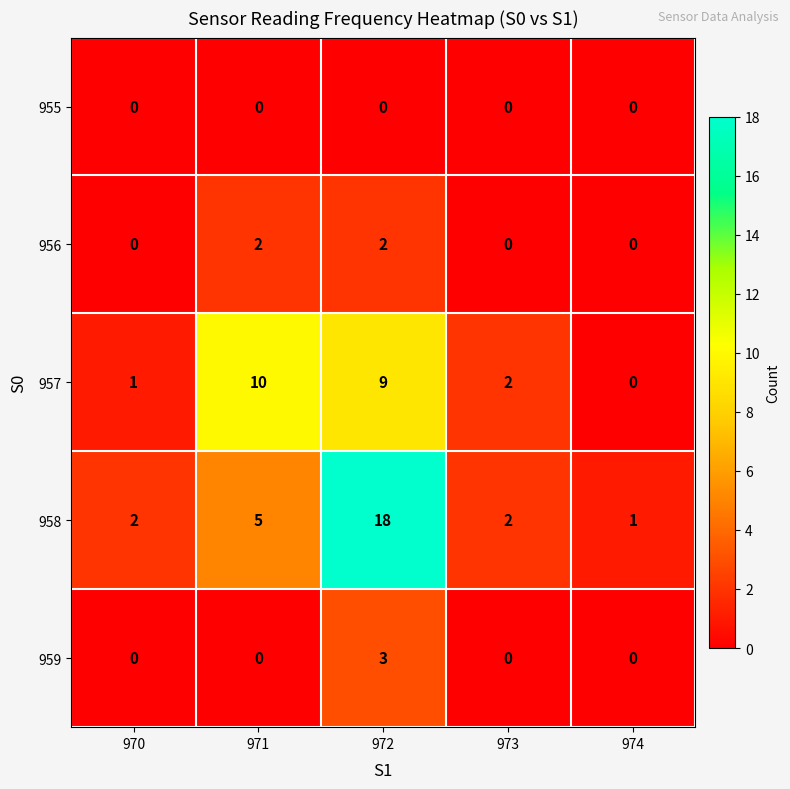

True or false: 956 has a value of 2 at 971.

True